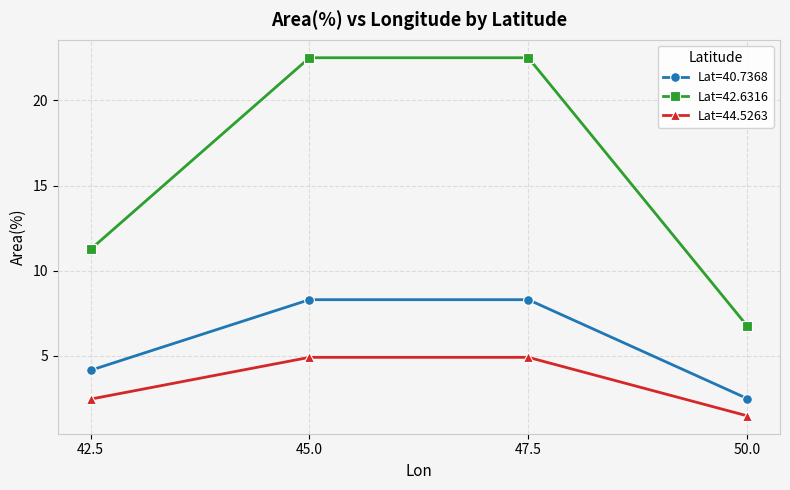

Which series has the largest total across all categories?

Lat=42.6316